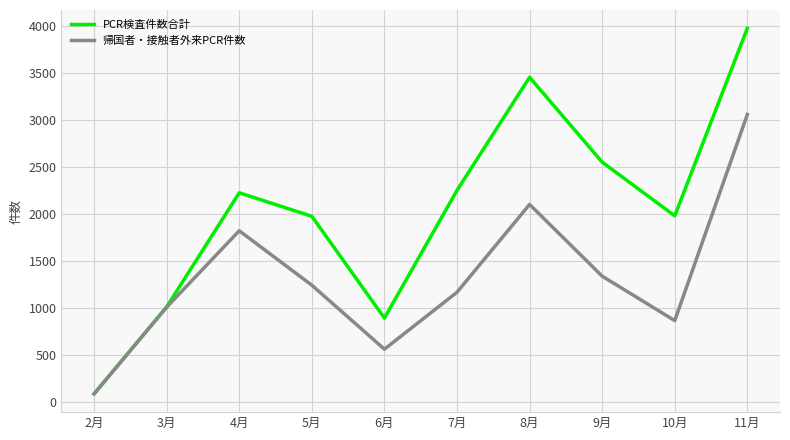

What is the difference between the highest and lowest values at 7月?

1084